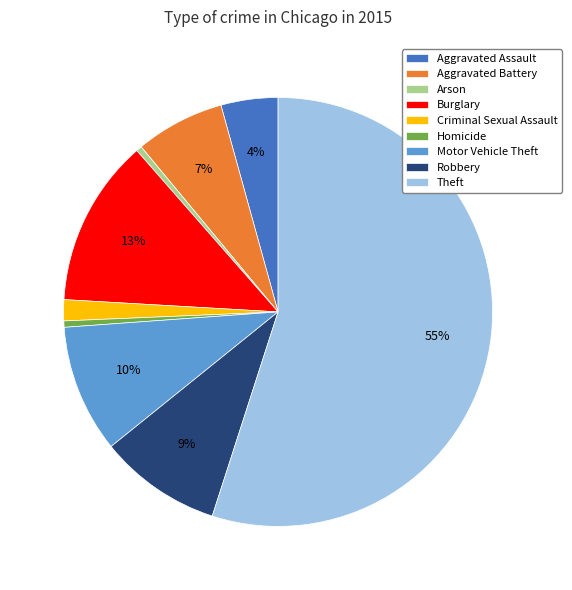

To the nearest percent, what is the combined percentage of Motor Vehicle Theft and Homicide?

10%